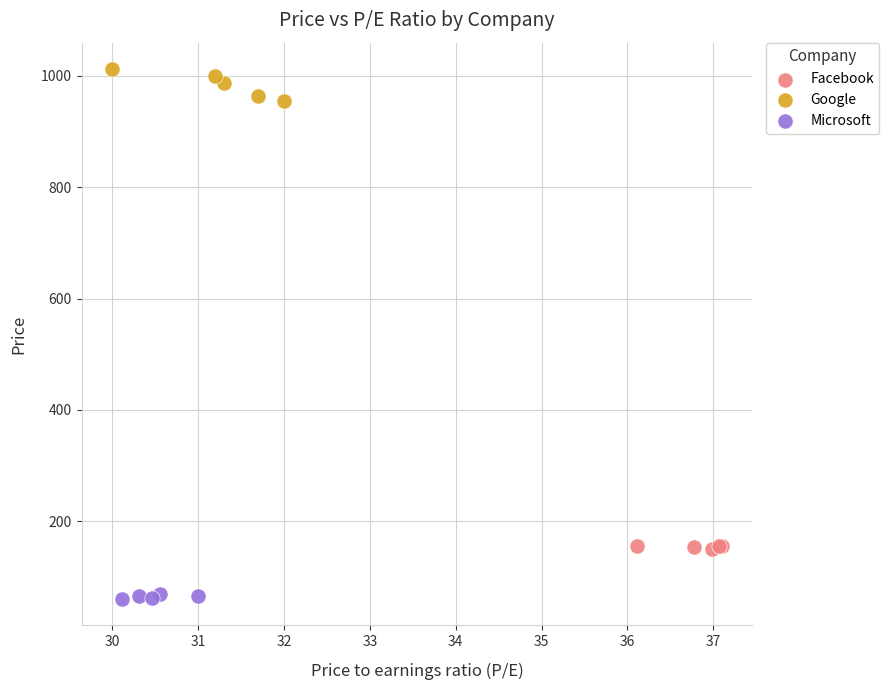

What are all the series names shown in the legend?

Facebook, Google, Microsoft